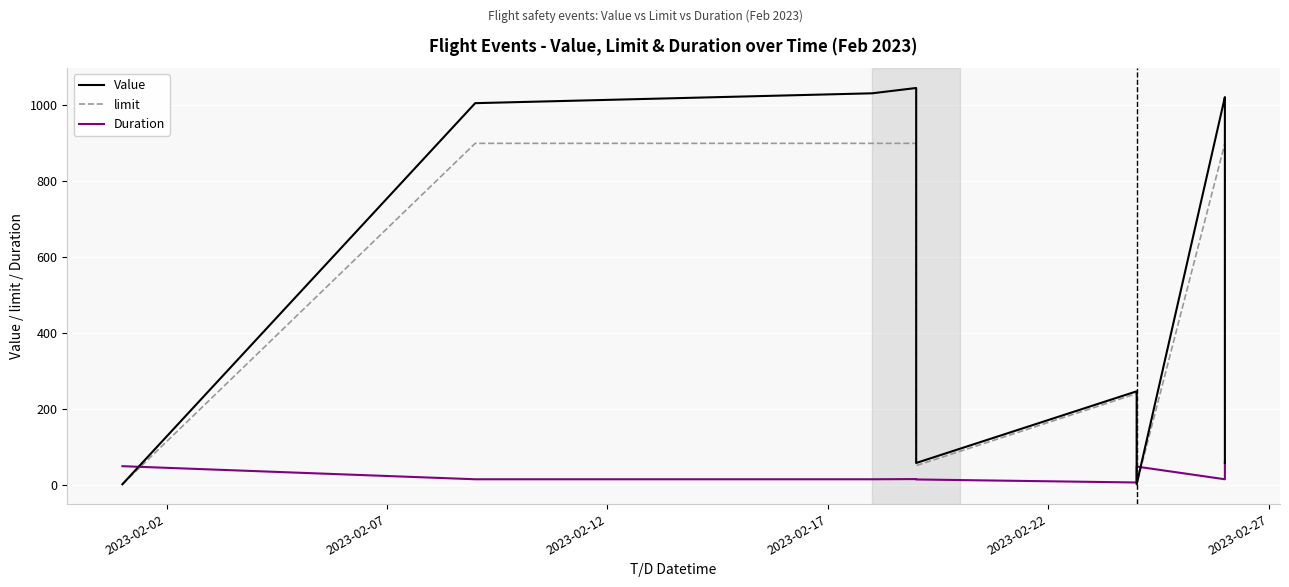

True or false: Value and limit cross at least once.

False